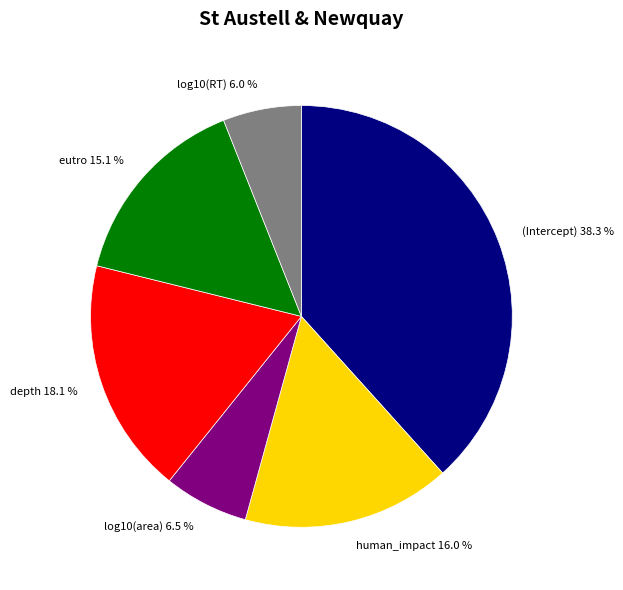

How many segments does this pie chart have?

6